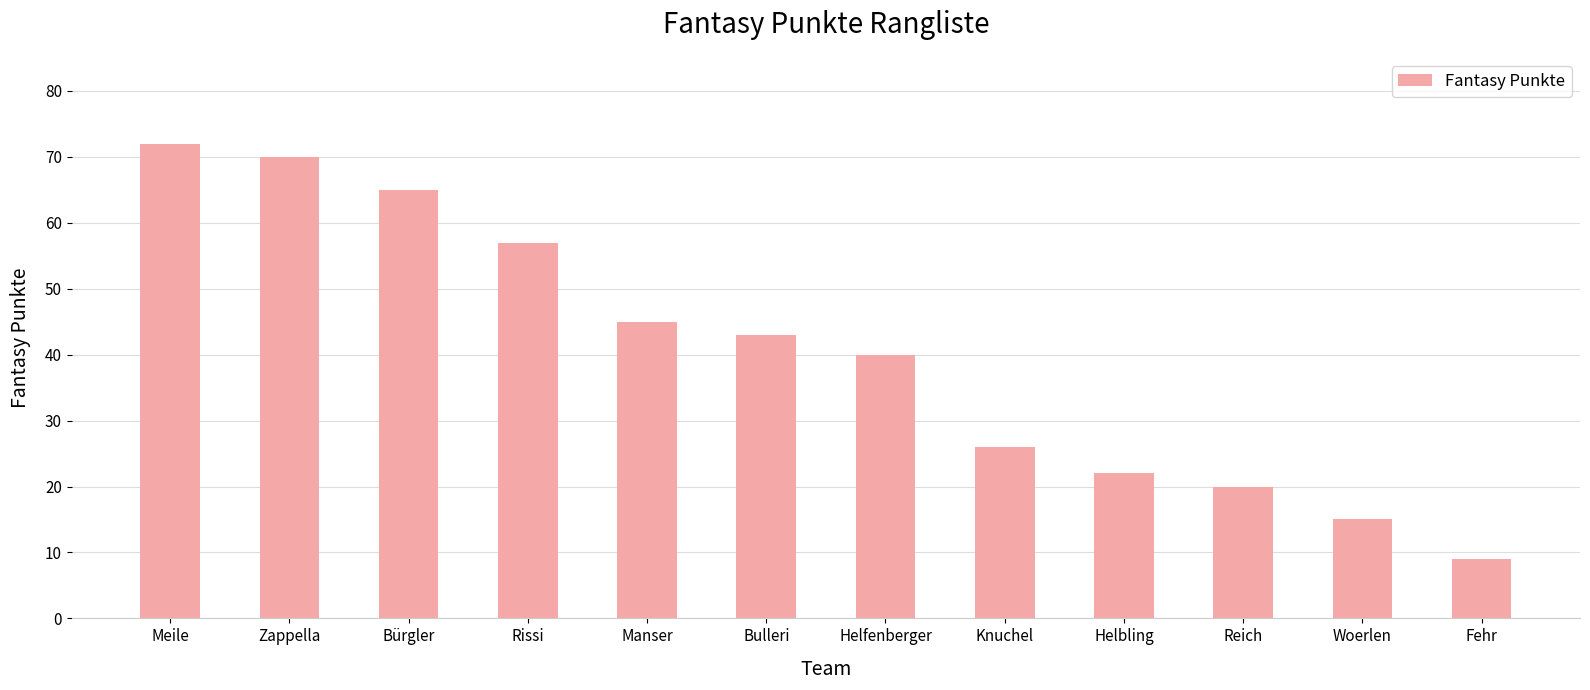

What is the smallest value displayed?

9